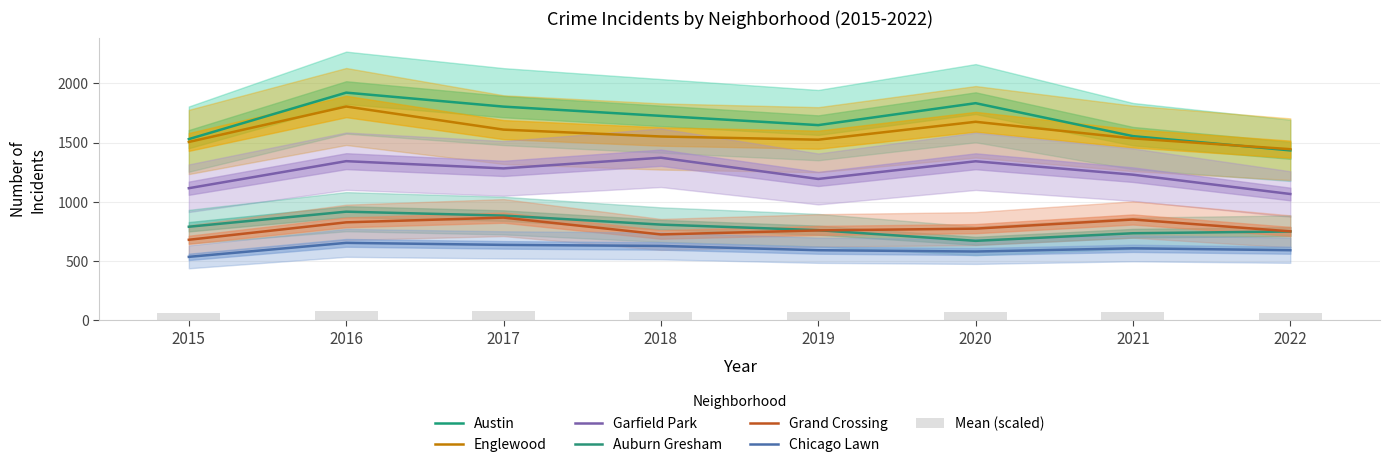

What is the value of the Garfield Park bar at the 3rd from the left?

1282